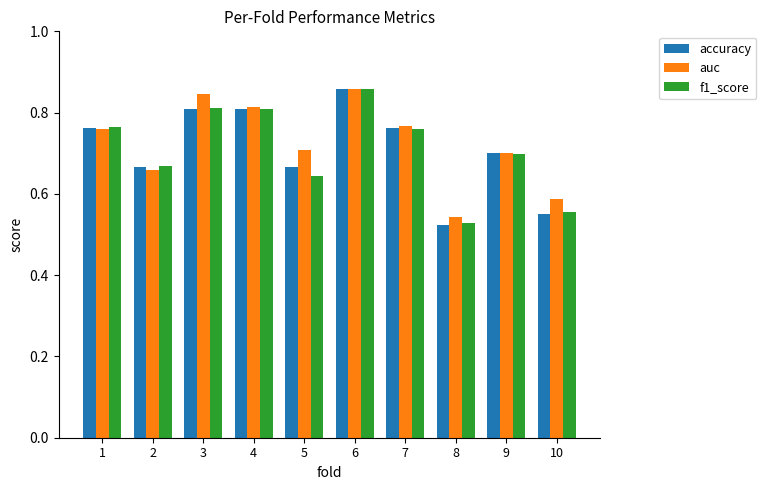

True or false: auc has a value of 1.2 at 5.

False